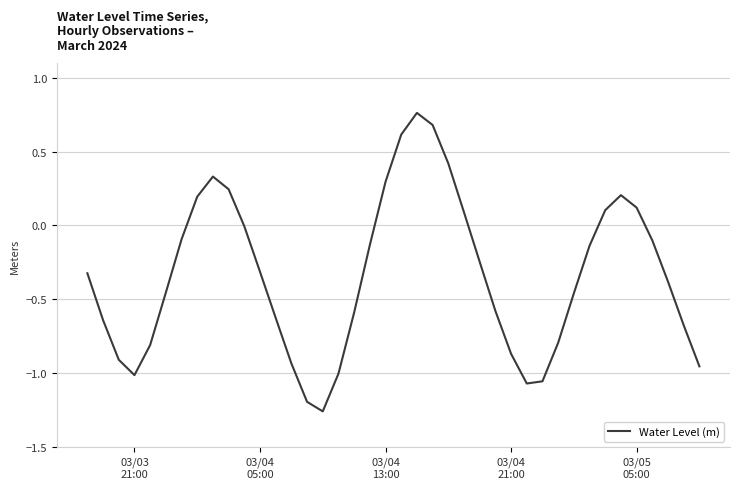

What is the difference between the maximum and minimum values?

2.0